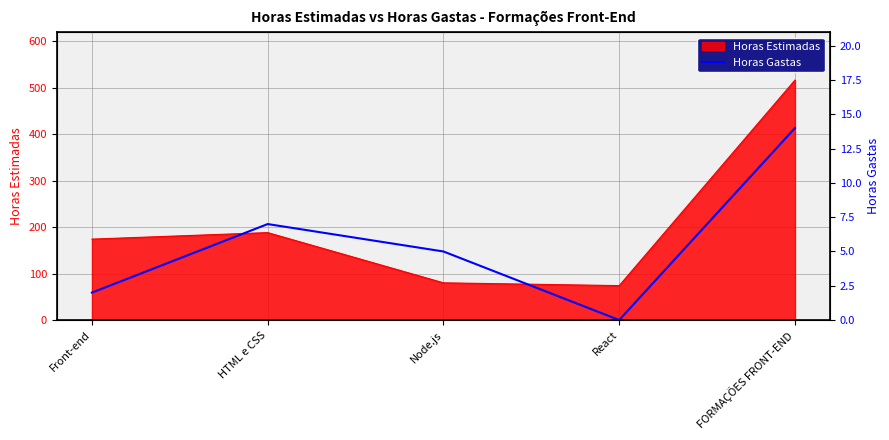

At which label does the data first exceed 5?

HTML e CSS